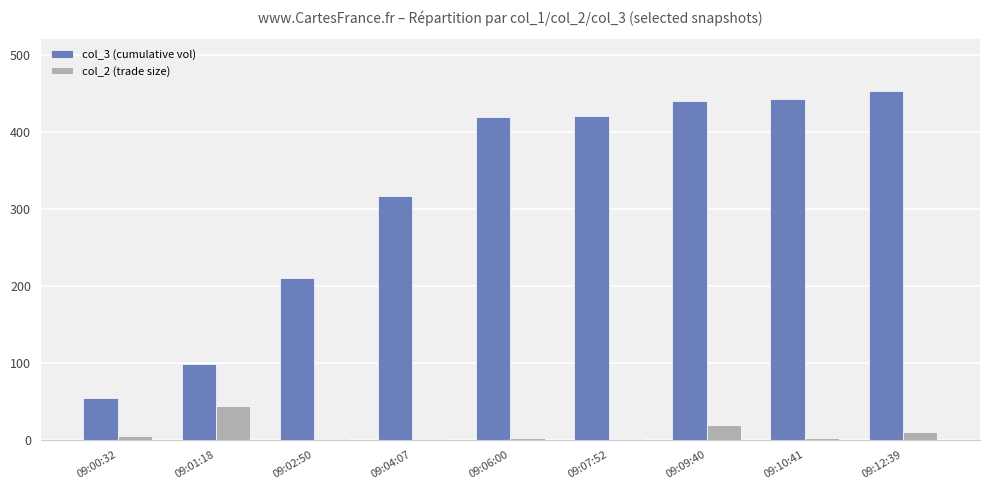

The col_3 (cumulative vol) series shows 760 at 09:10:41. True or false?

False